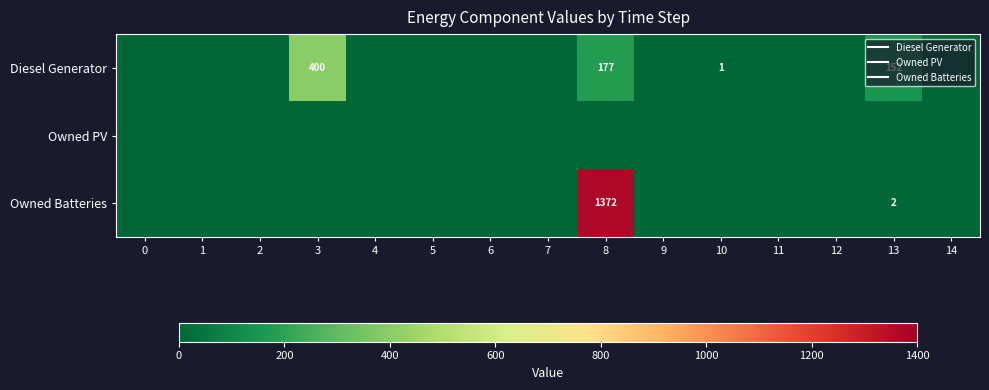

List the series in order of their peak value, lowest first.

Owned PV, Diesel Generator, Owned Batteries